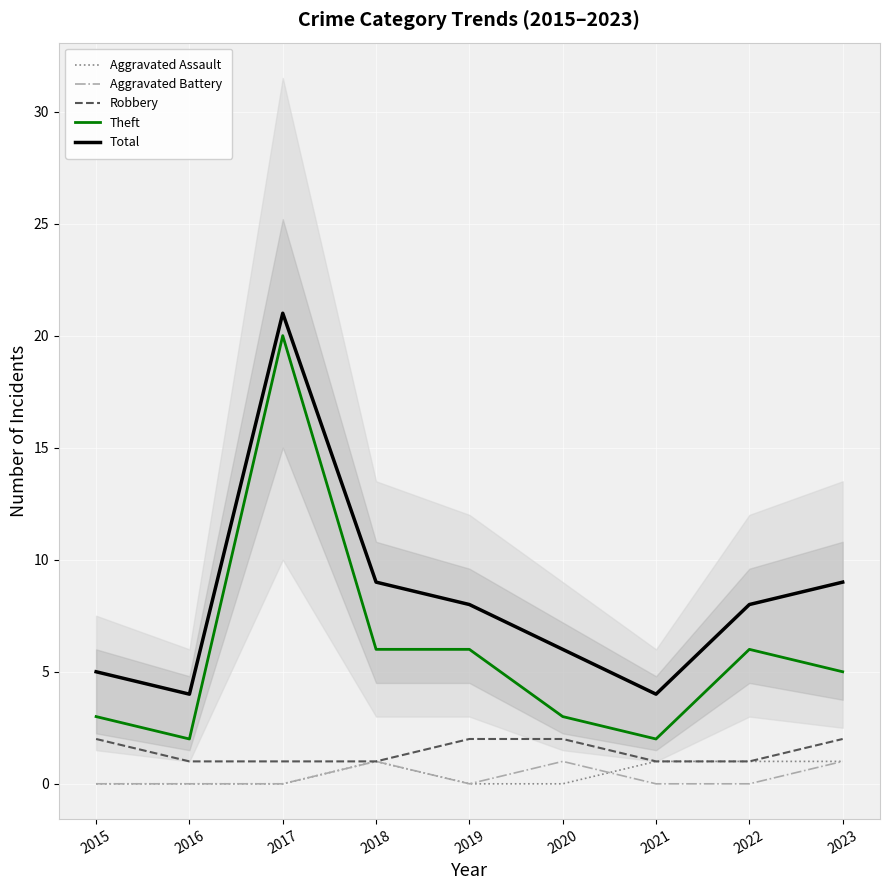

How many data points in Theft are above 5?

4